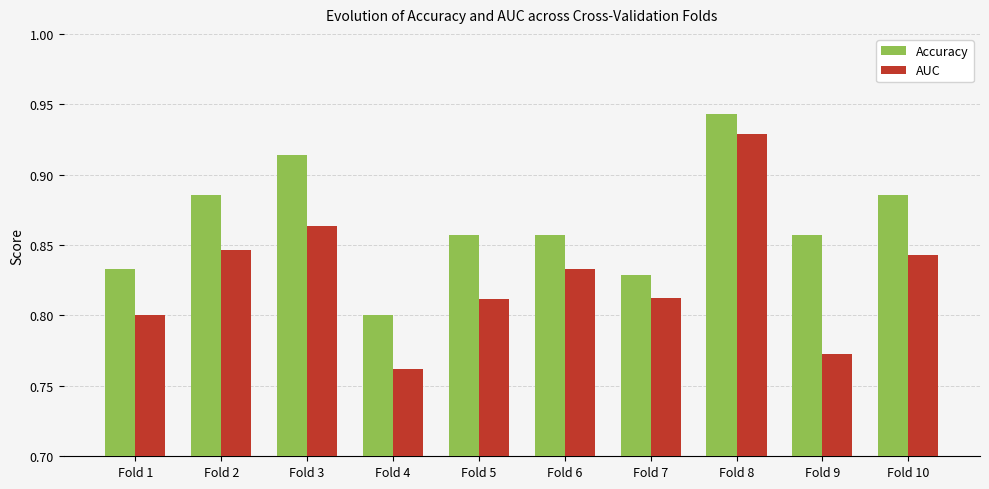

Which label corresponds to the largest value in the chart?

Fold 8